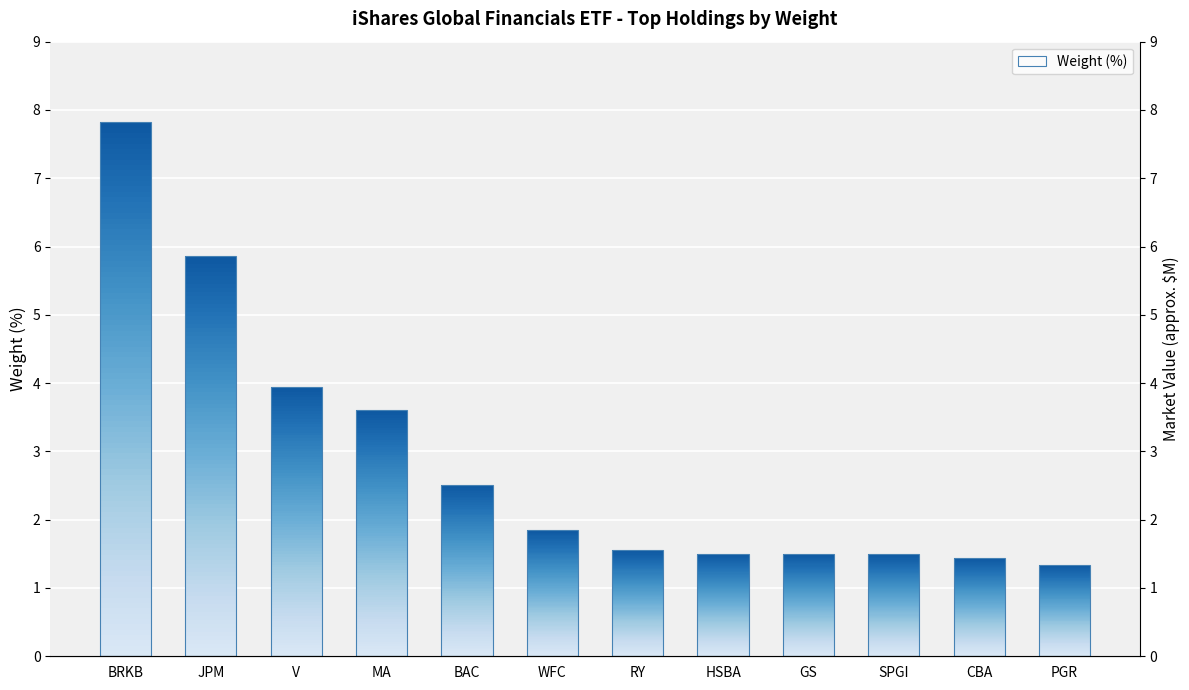

How many bars are there in total?

12